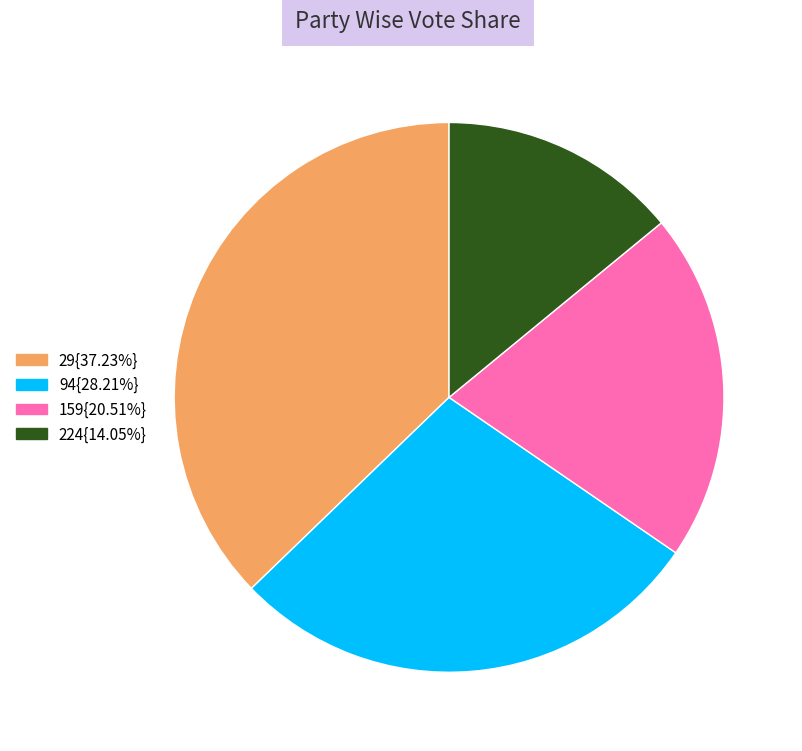

Count the number of slices in the pie.

4